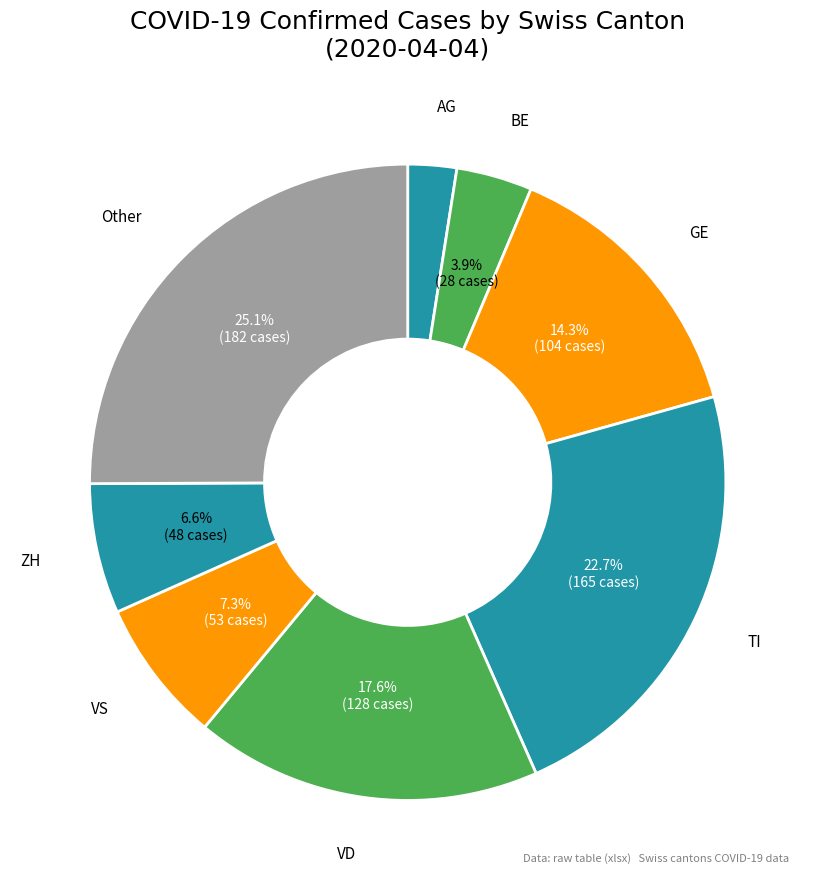

Which category has the smallest portion of the pie?

AG